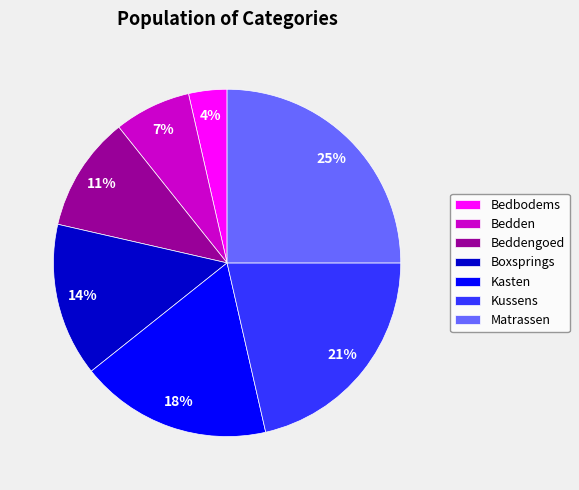

Rank the categories by value from lowest to highest.

Bedbodems, Bedden, Beddengoed, Boxsprings, Kasten, Kussens, Matrassen